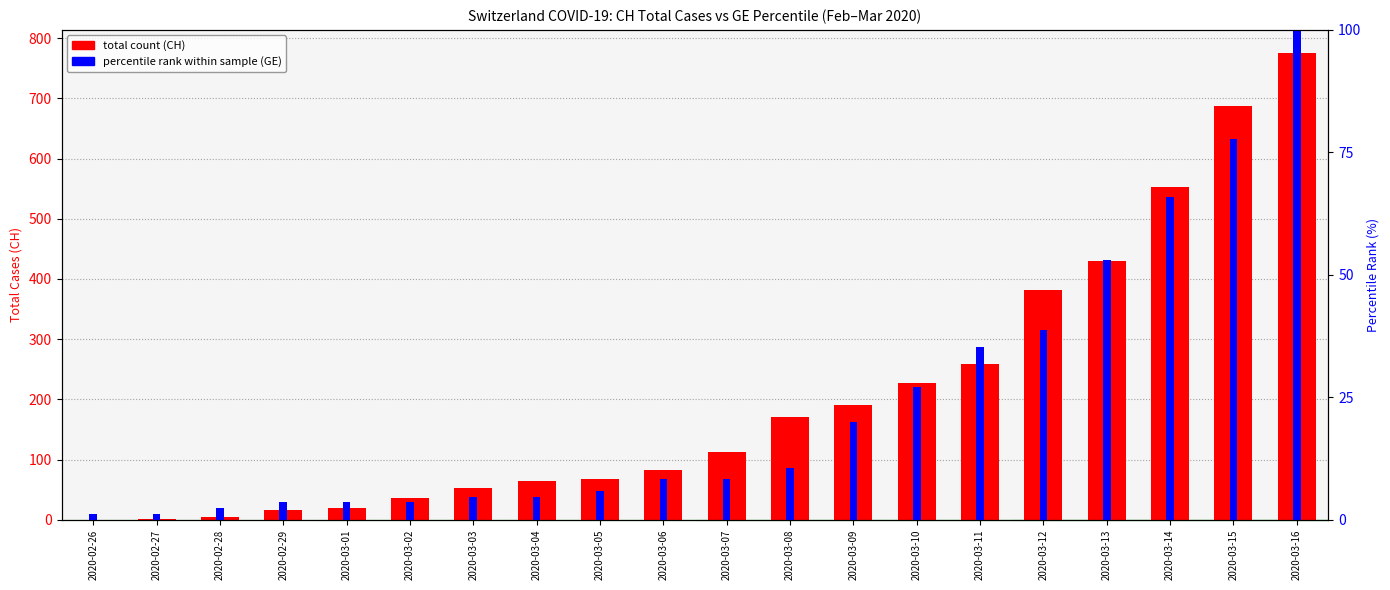

At which category does the chart reach its minimum across all series?

2020-02-26